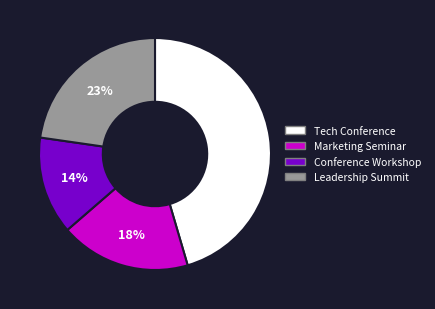

Rank the categories by value from lowest to highest.

Conference Workshop, Marketing Seminar, Leadership Summit, Tech Conference